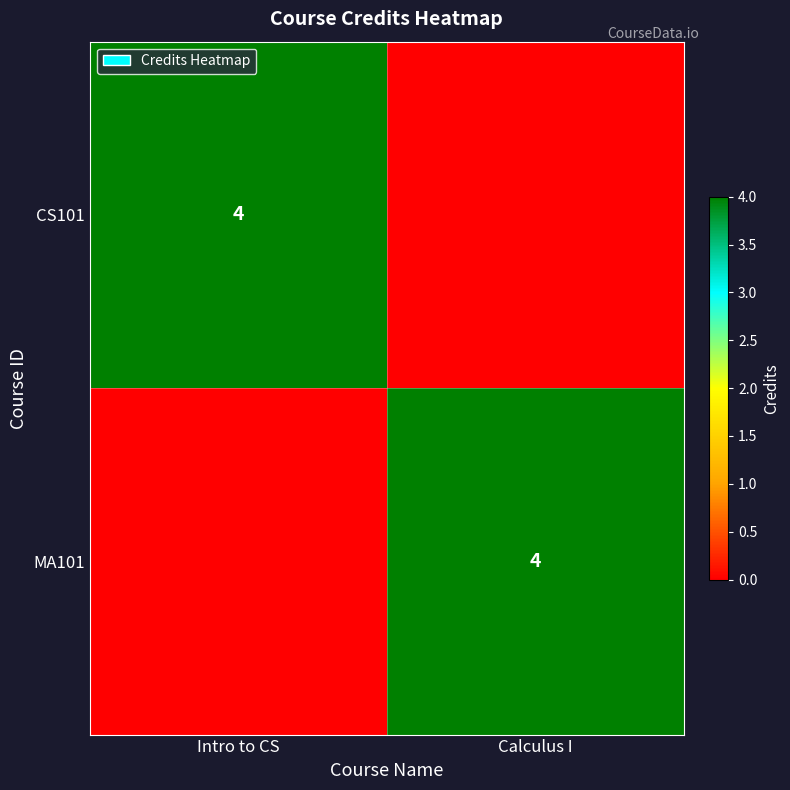

True or false: CS101 has a value of 7 at Intro to CS.

False